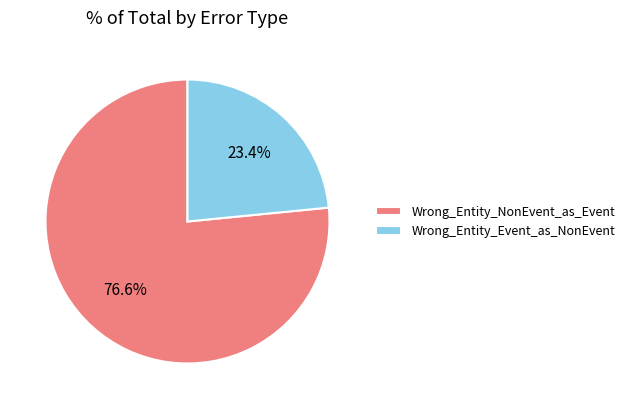

To the nearest percent, what is the average slice percentage?

50%